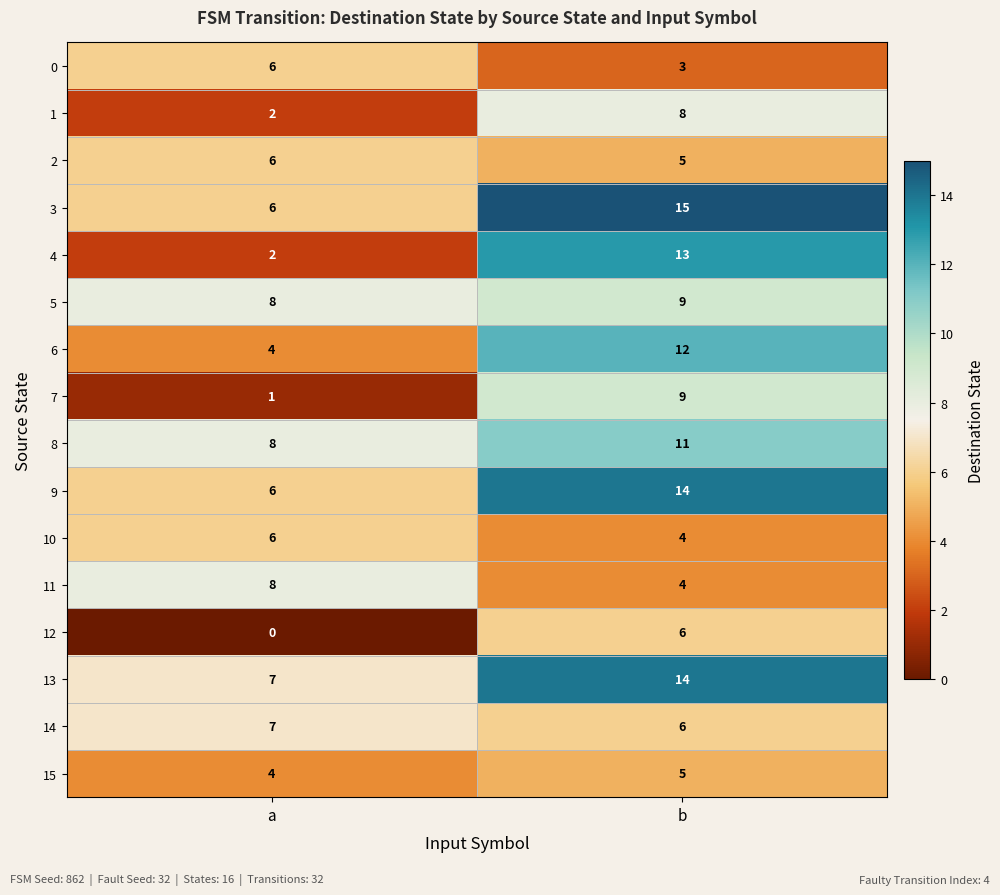

What is the total value across all series at b?

138